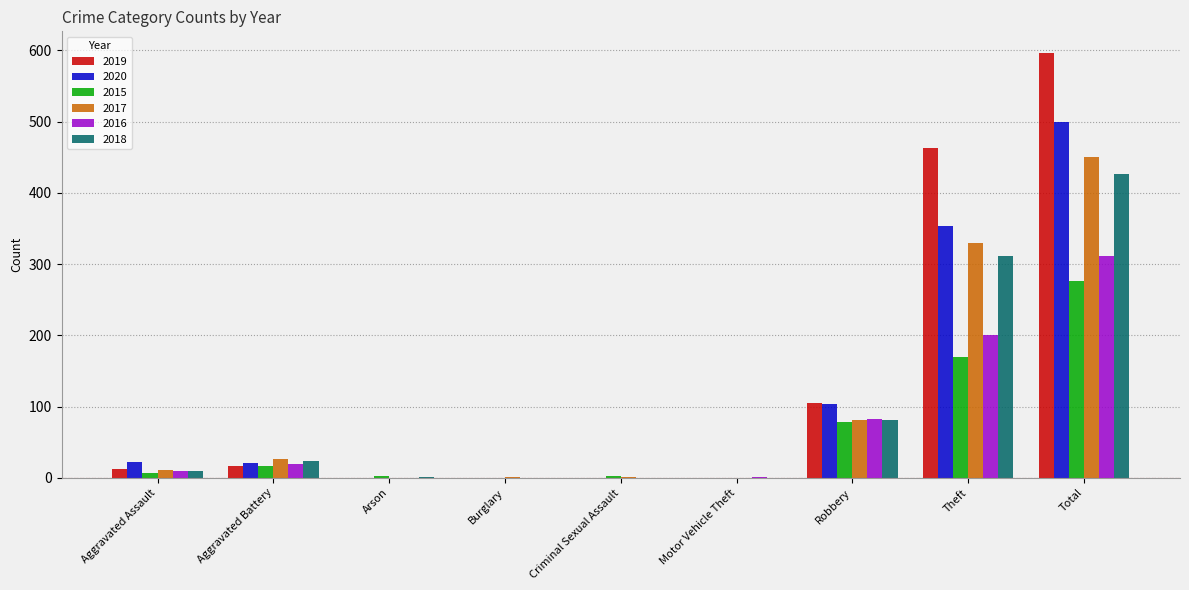

At which label is 2015 closest to 138?

Theft